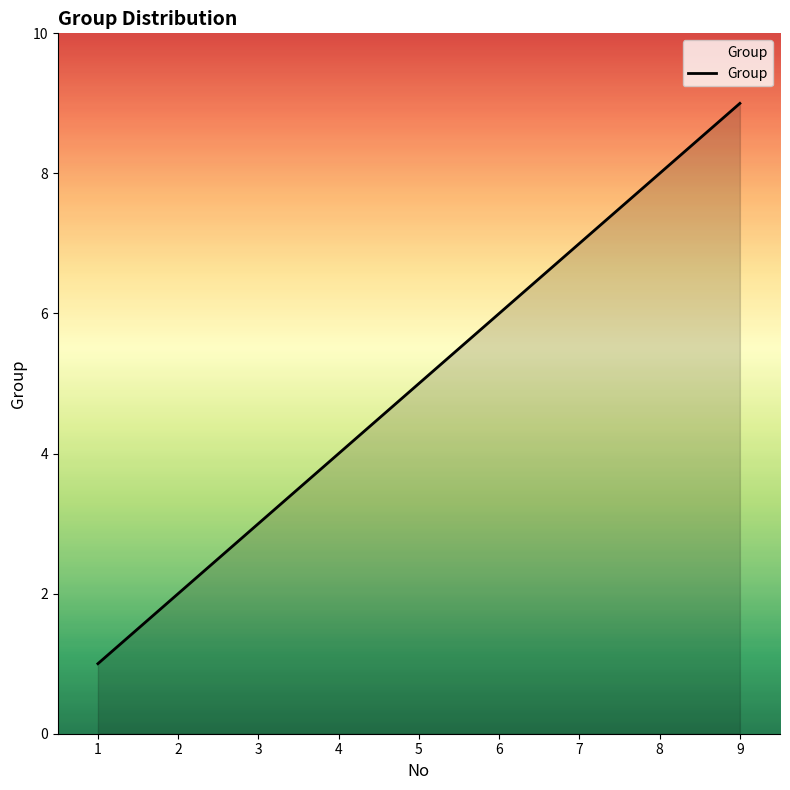

What is the minimum value shown in the chart?

1